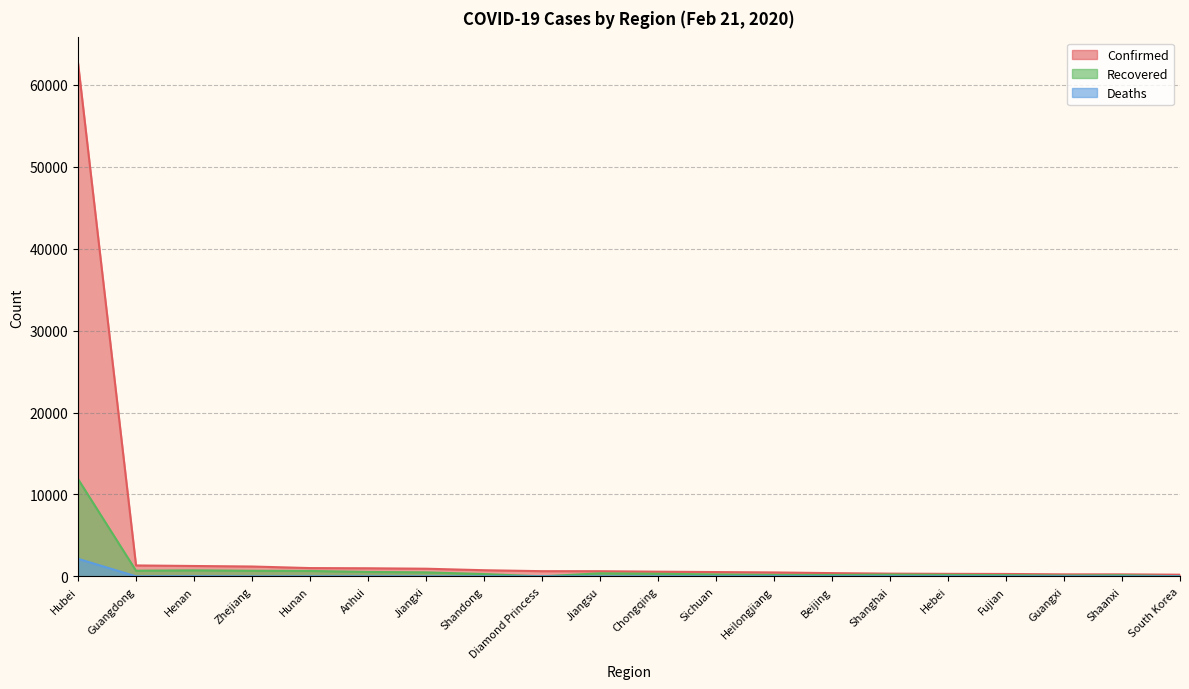

The value of Deaths at Jiangsu is -1282. True or false?

False